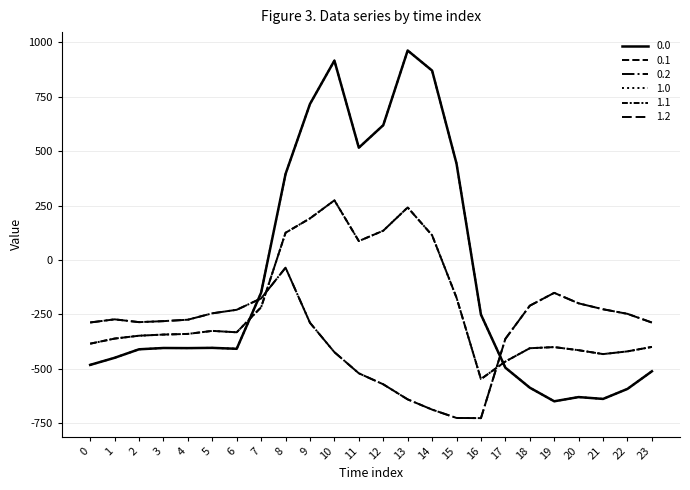

Where is 1.1 nearest to the value -136?

15